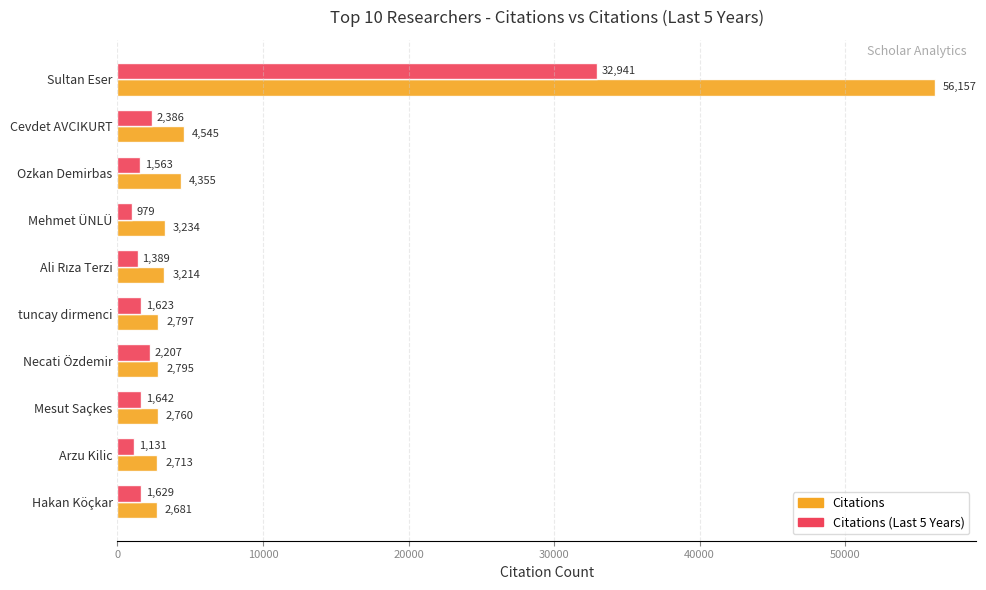

What is the total value across all series at Ozkan Demirbas?

5918